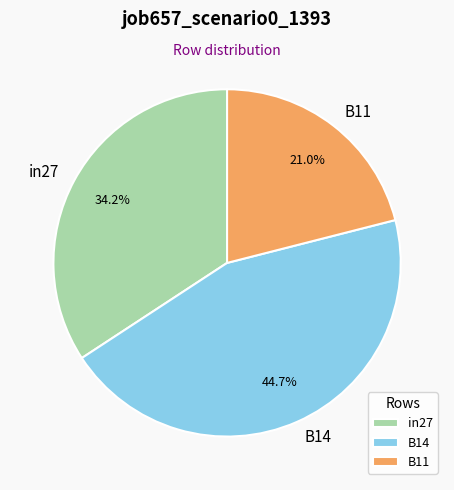

What is the total percentage of B14 and B11?

65.8%